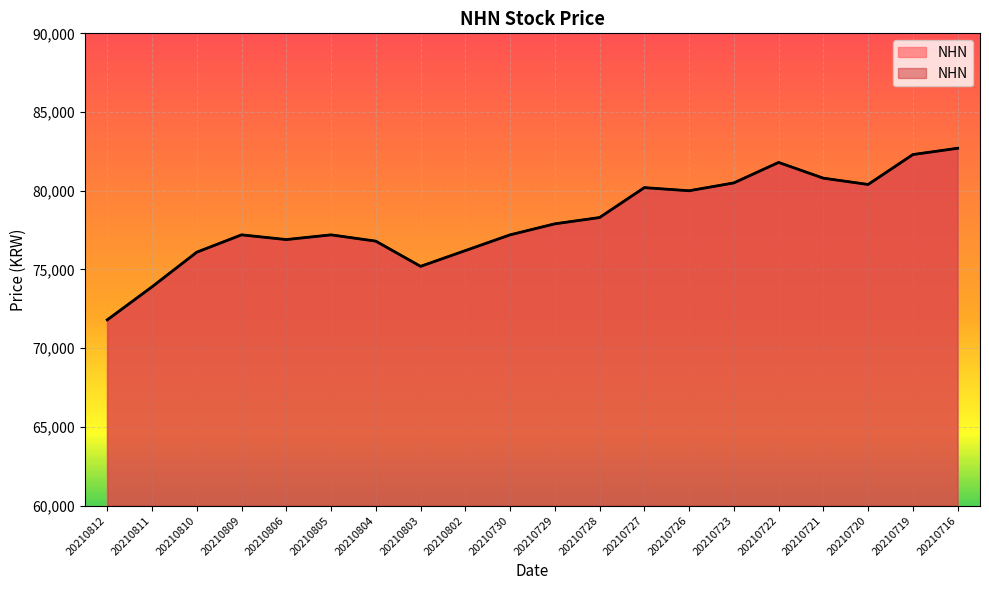

How many values exceed 77900?

9